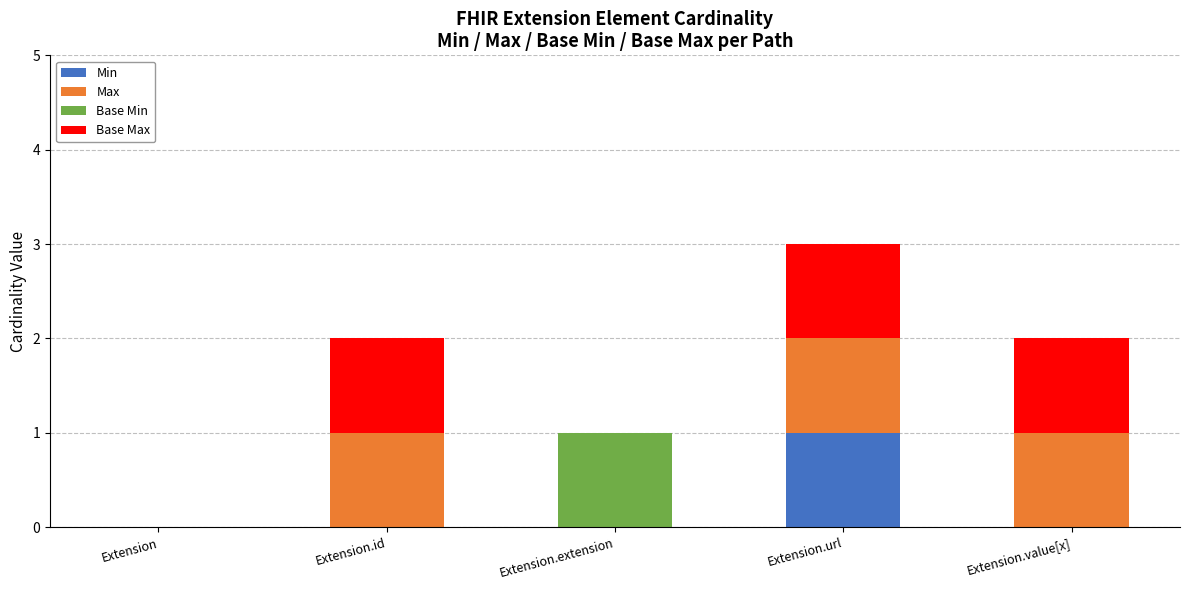

True or false: Min has a value of 0 at Extension.extension.

True